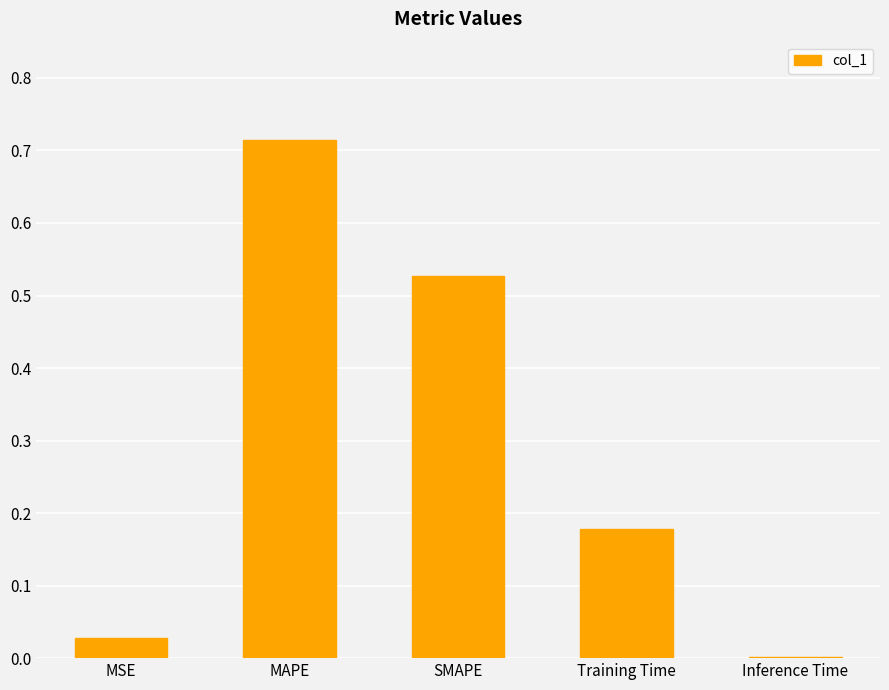

The chart shows a value of 0.3 at SMAPE. True or false?

False